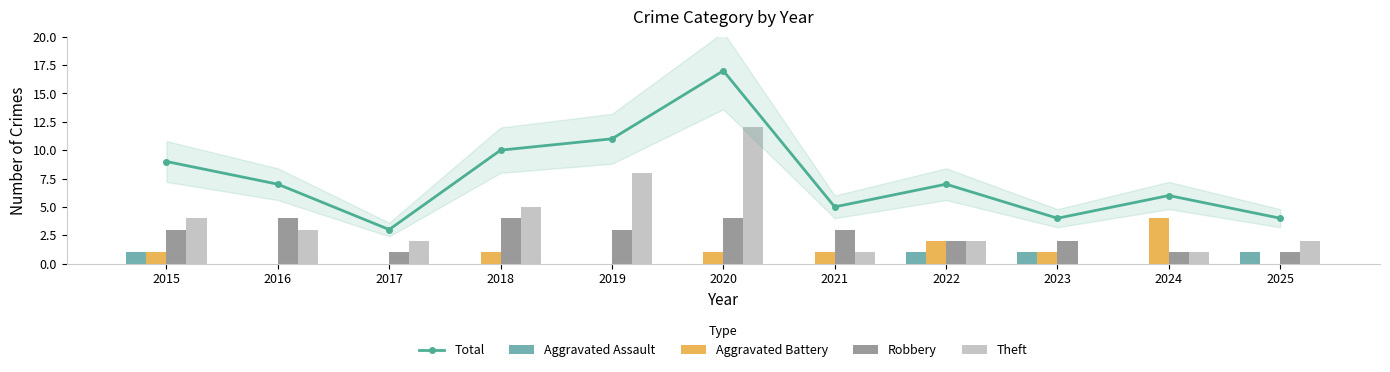

What is the sum of all Theft values?

40